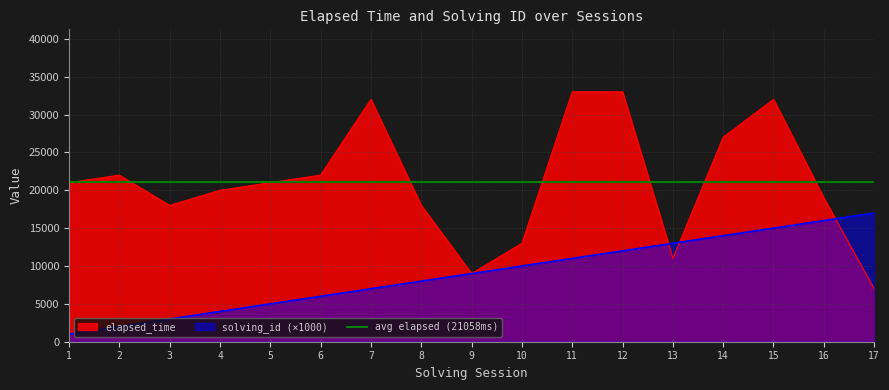

What is the approximate value of elapsed_time at 11, to the nearest 50?

33000